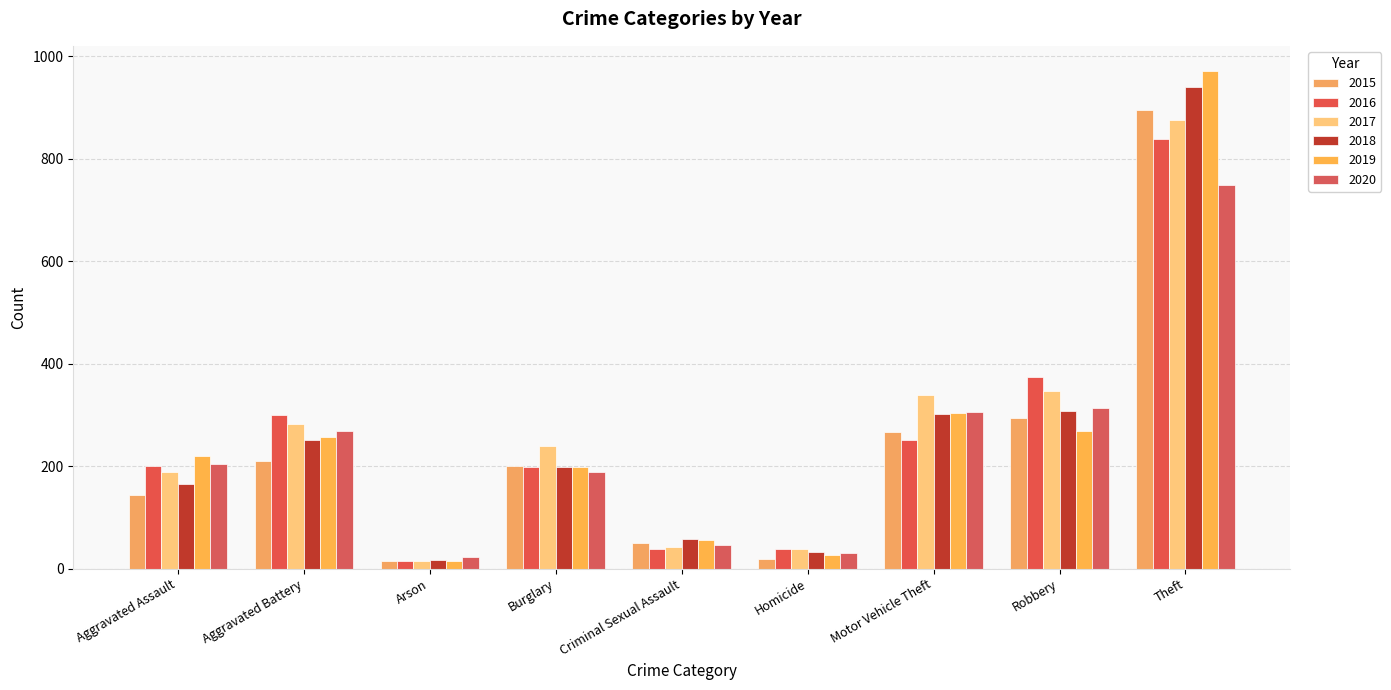

Rank the series at Arson from highest to lowest value.

2020, 2018, 2015, 2016, 2017, 2019